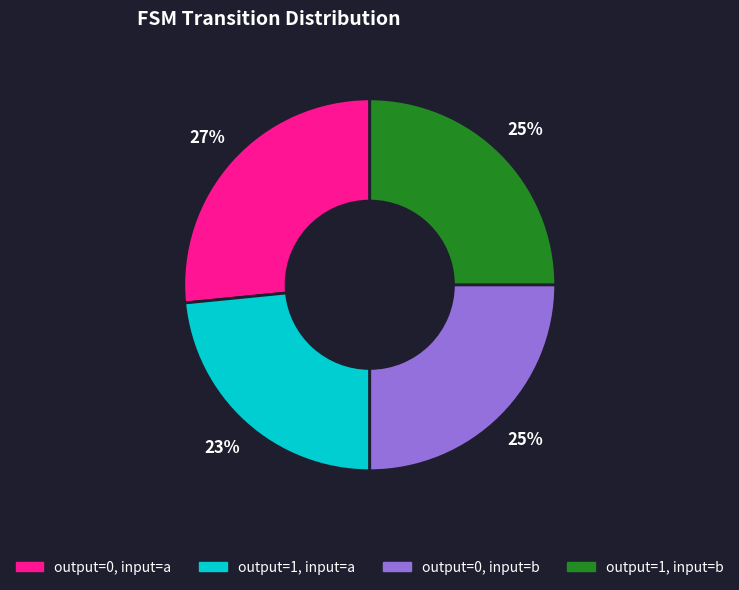

To the nearest percent, what is the average slice percentage?

25%